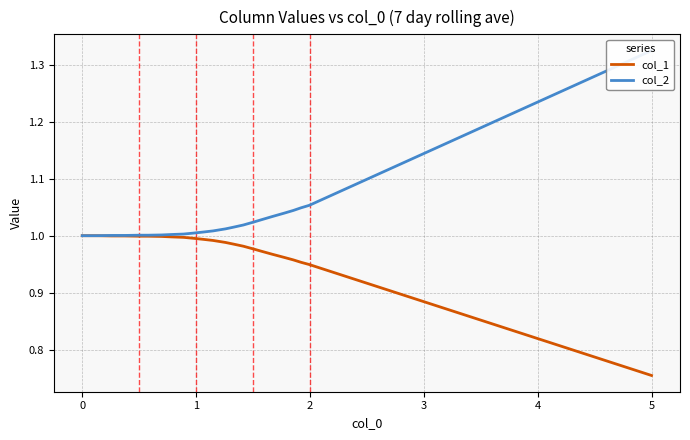

Which series has the widest spread of values?

col_2